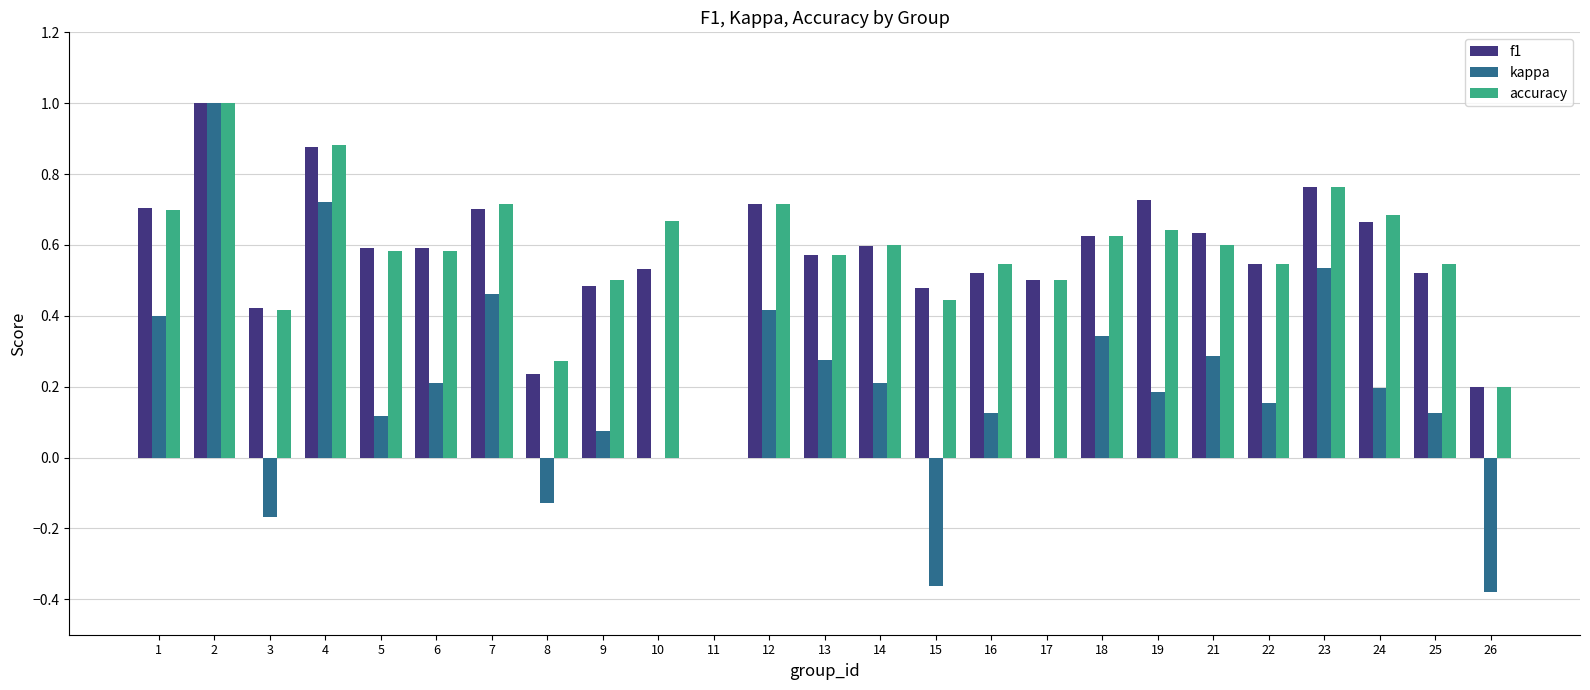

Which series changed the most between 3 and 16?

kappa